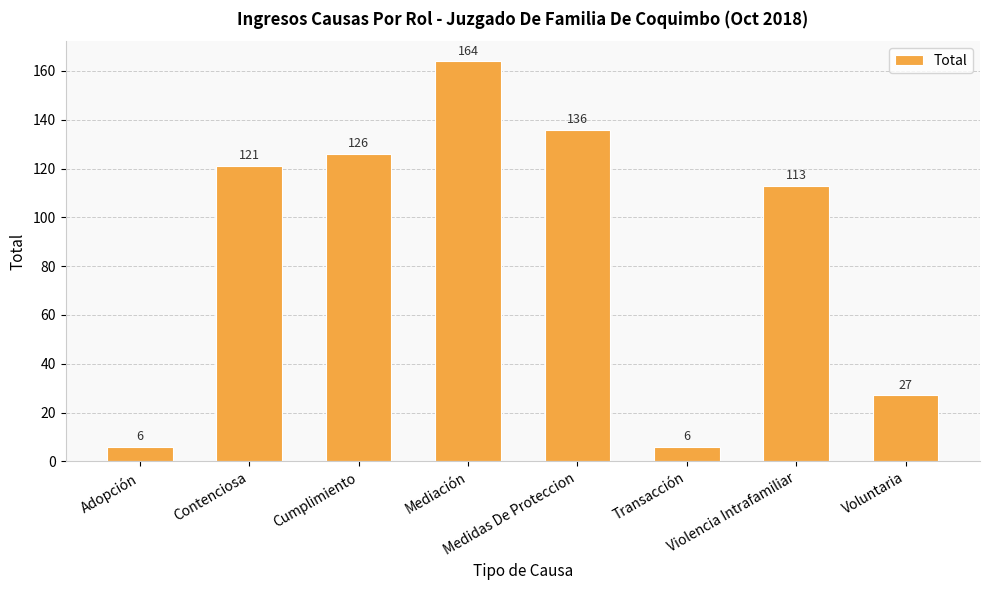

What is the sum of the values at Transacción and Voluntaria?

33